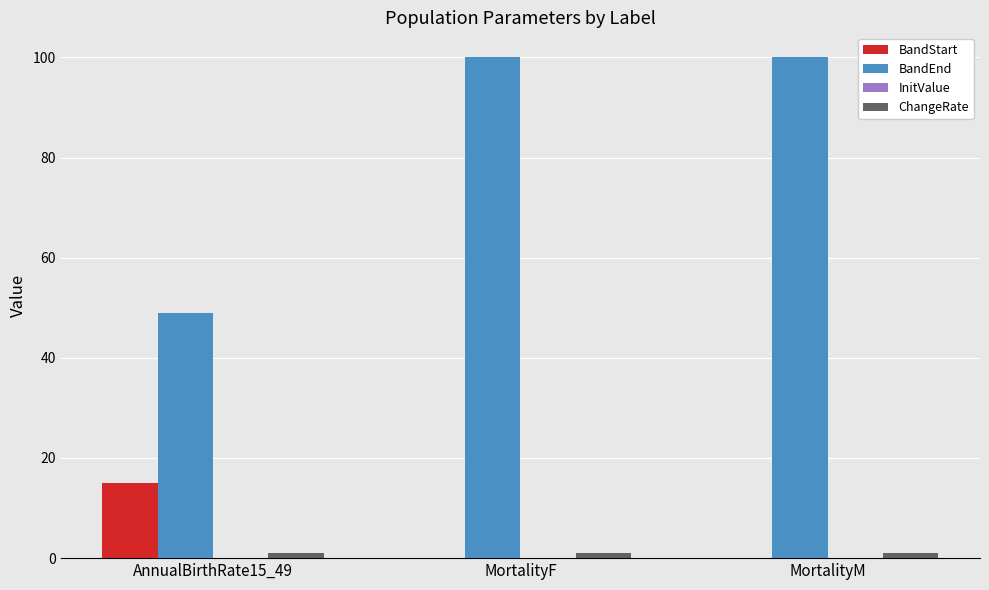

What is the maximum value for BandEnd?

100.0